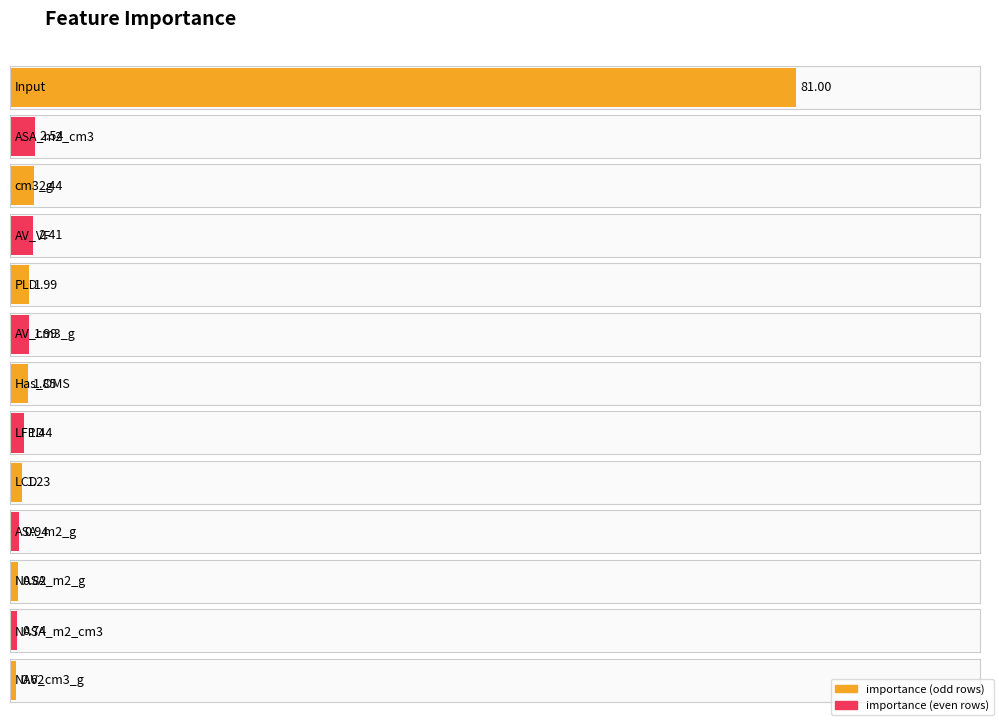

What is the label of the 12th bar from the right?

ASA_m2_cm3